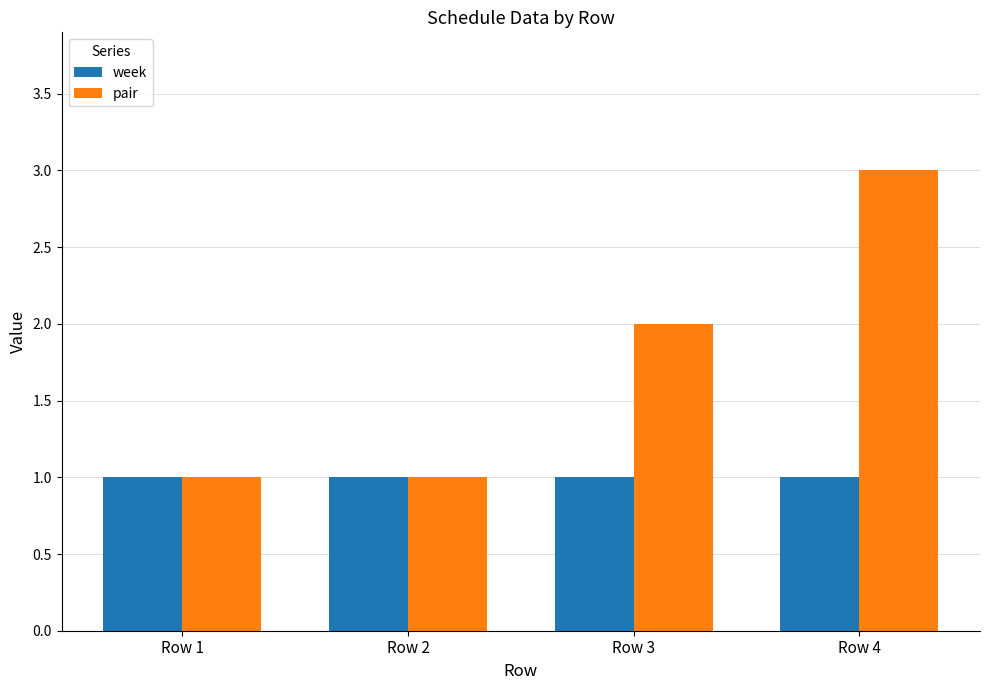

What is the maximum value for pair?

3